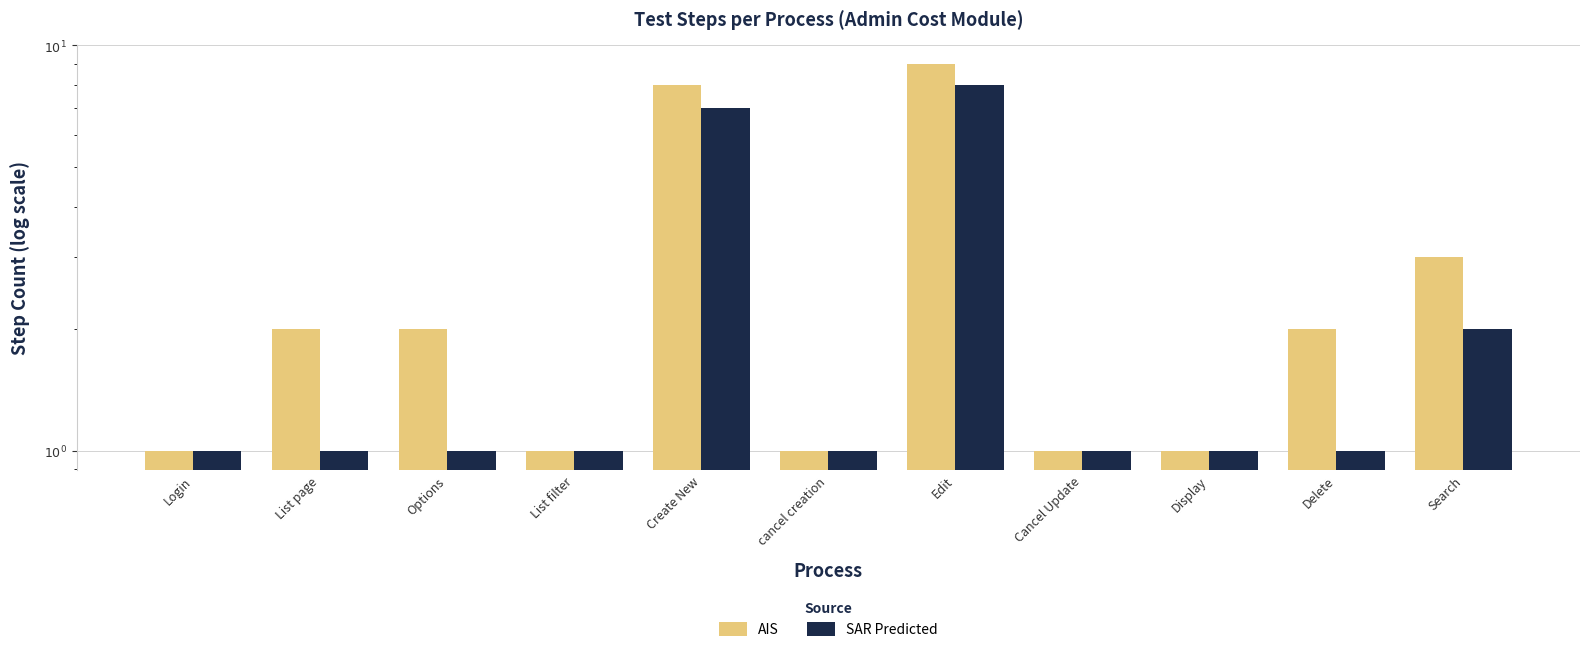

Reading left to right, extract all data points from this chart.

AIS: 1	2	2	1	8	1	9	1	1	2	3
SAR Predicted: 1	1	1	1	7	1	8	1	1	1	2